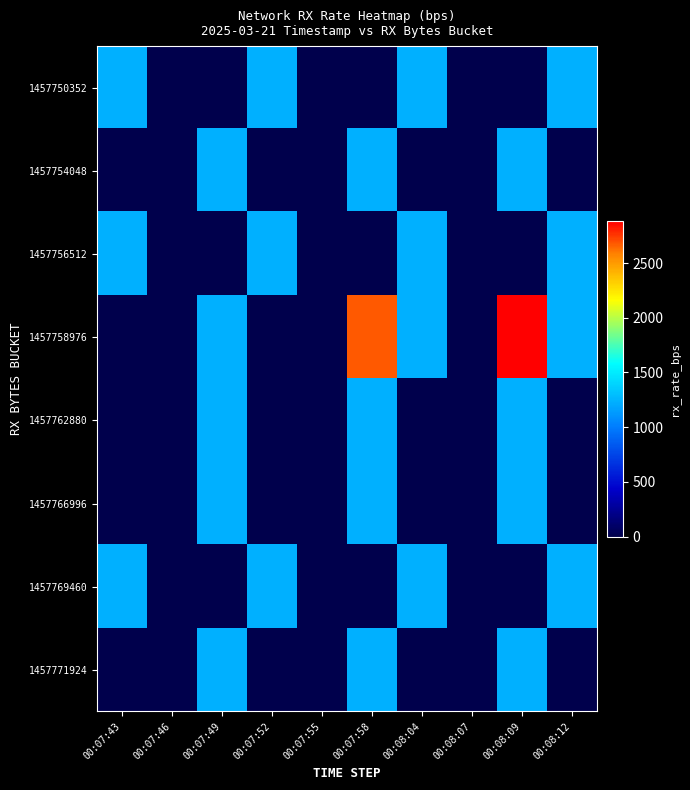

At how many categories does at least one series exceed 2167?

2